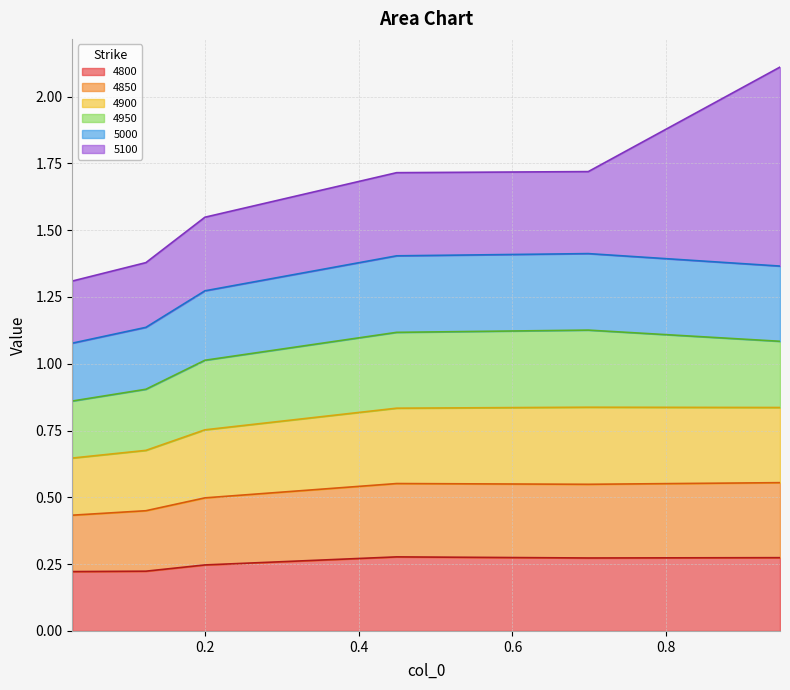

The value of 4850 at 0.0273972602739726 is 0.7. True or false?

False